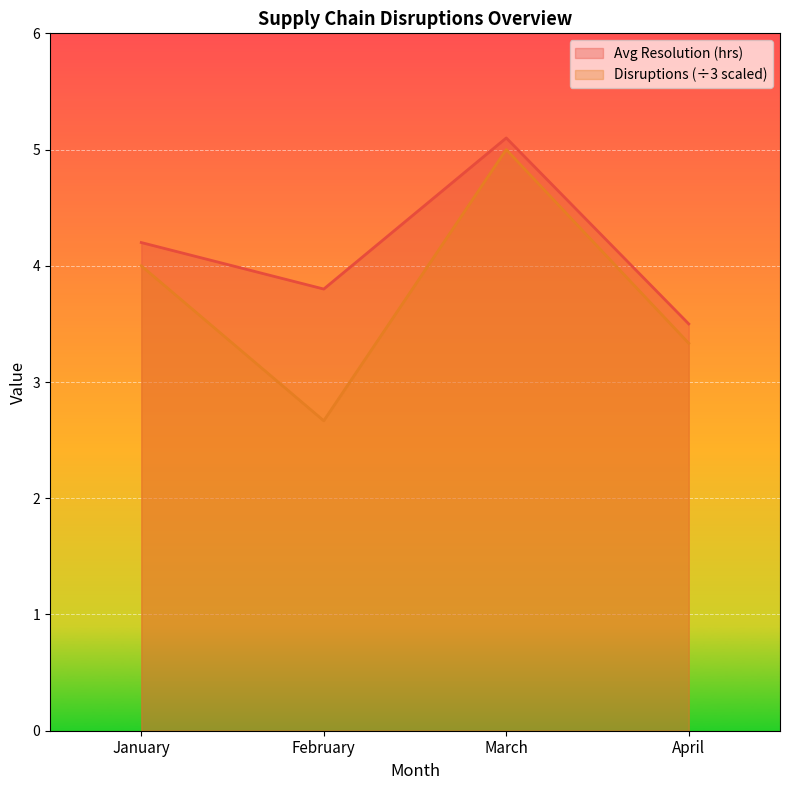

What is the average value of the Avg Resolution (hrs) series?

4.2